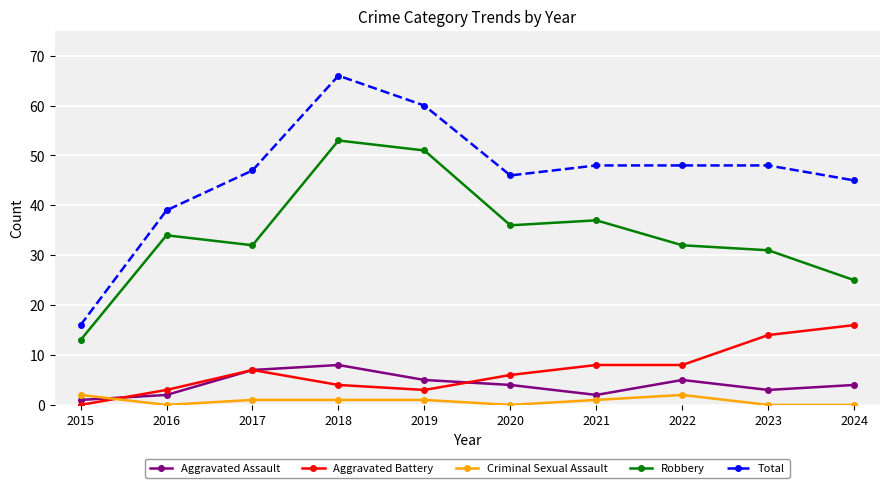

The Criminal Sexual Assault series shows 1 at 2021. True or false?

True